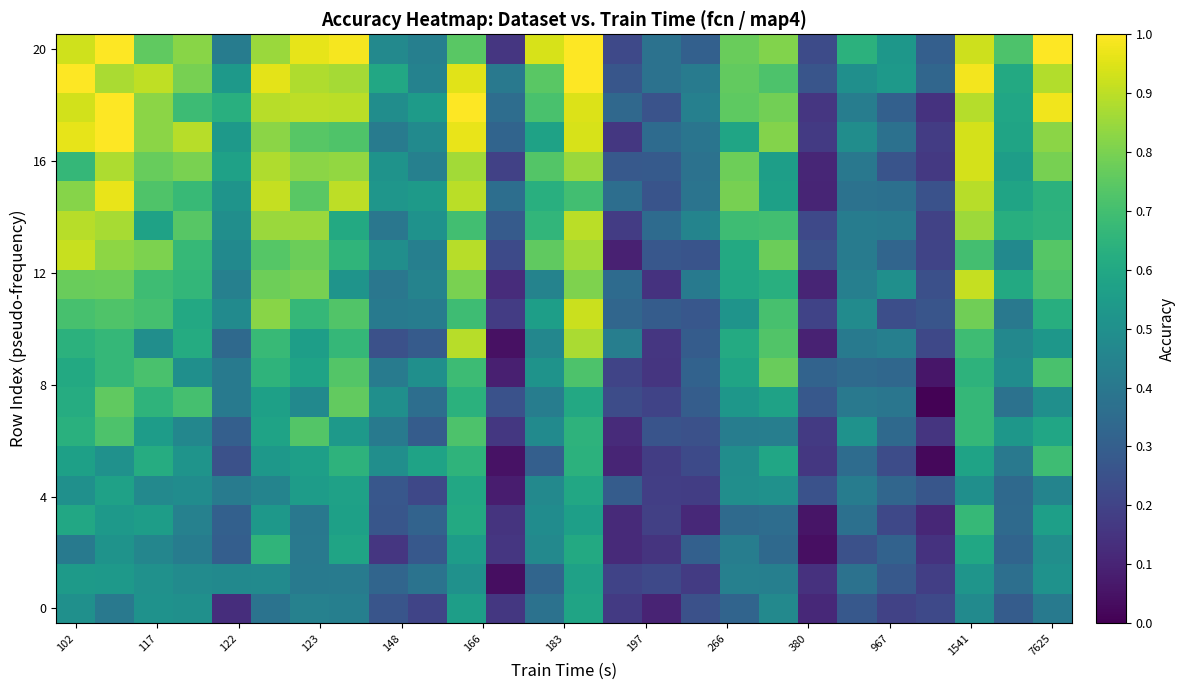

Count the number of data series in this chart.

20